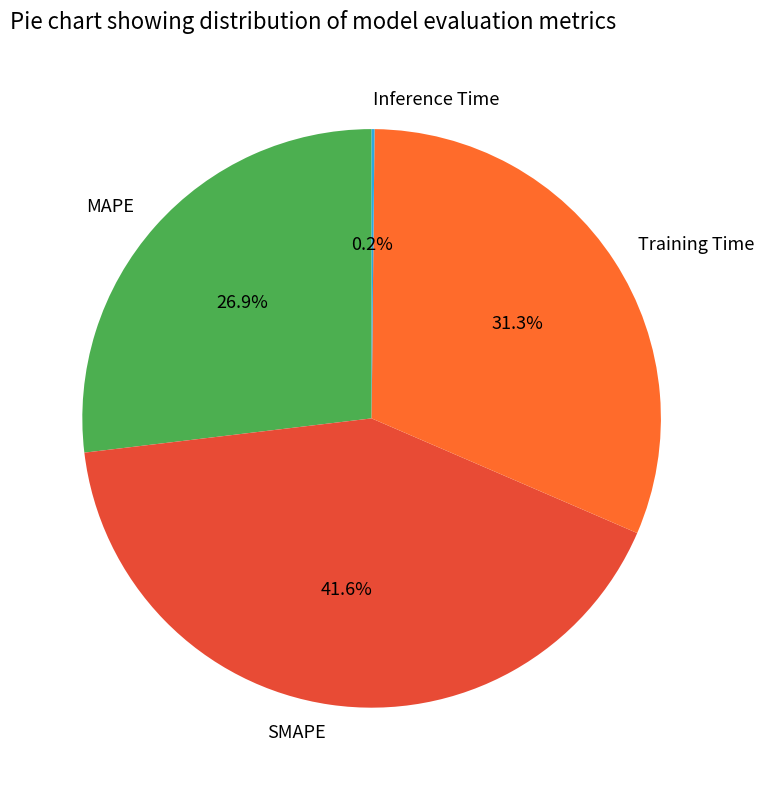

Is the sum of MAPE and Training Time greater than half?

Yes